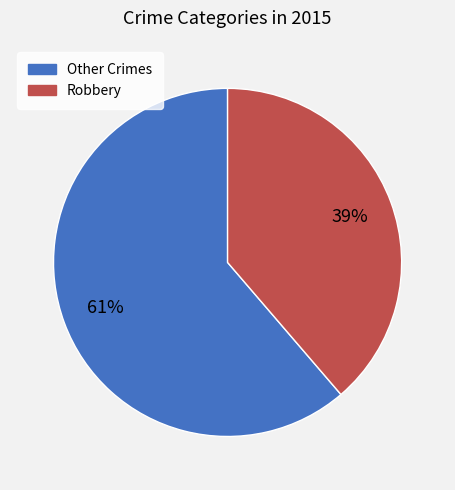

Which category has the smallest portion of the pie?

Robbery